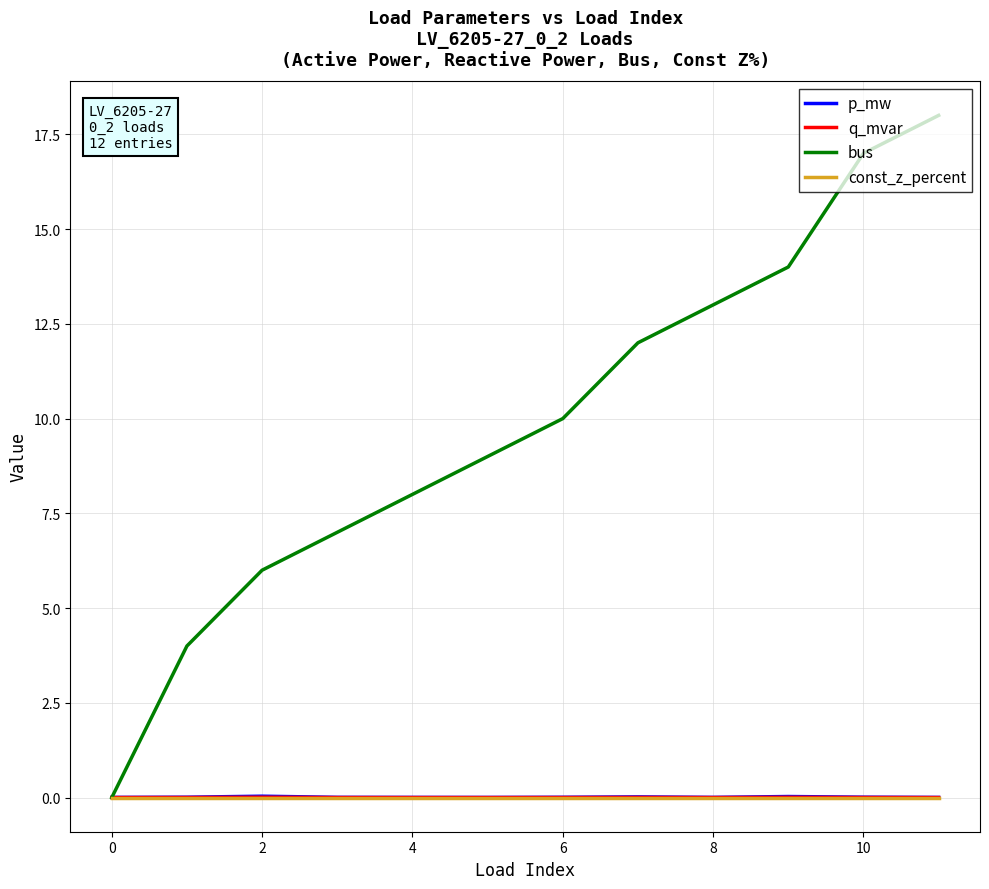

Which series has the largest total across all categories?

bus